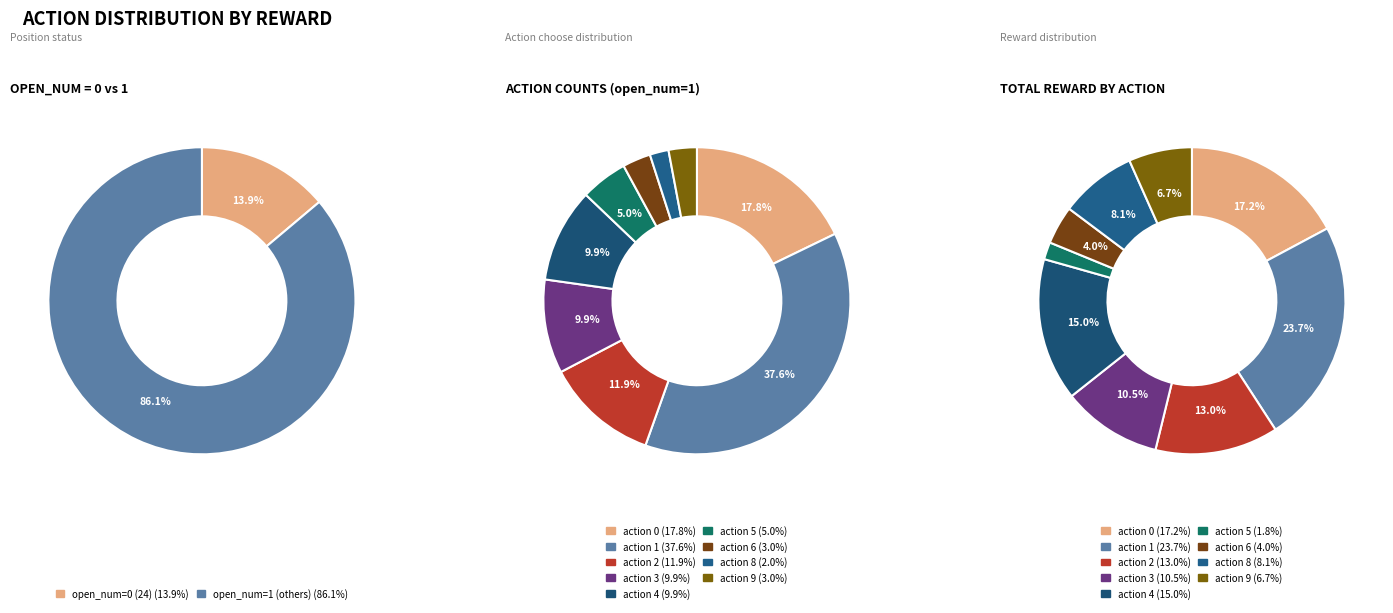

Count the number of slices in the pie.

10